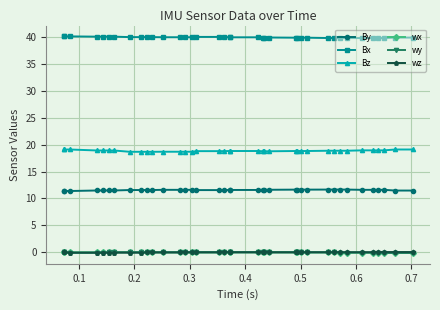

What are all the series names shown in the legend?

By, Bx, Bz, wx, wy, wz